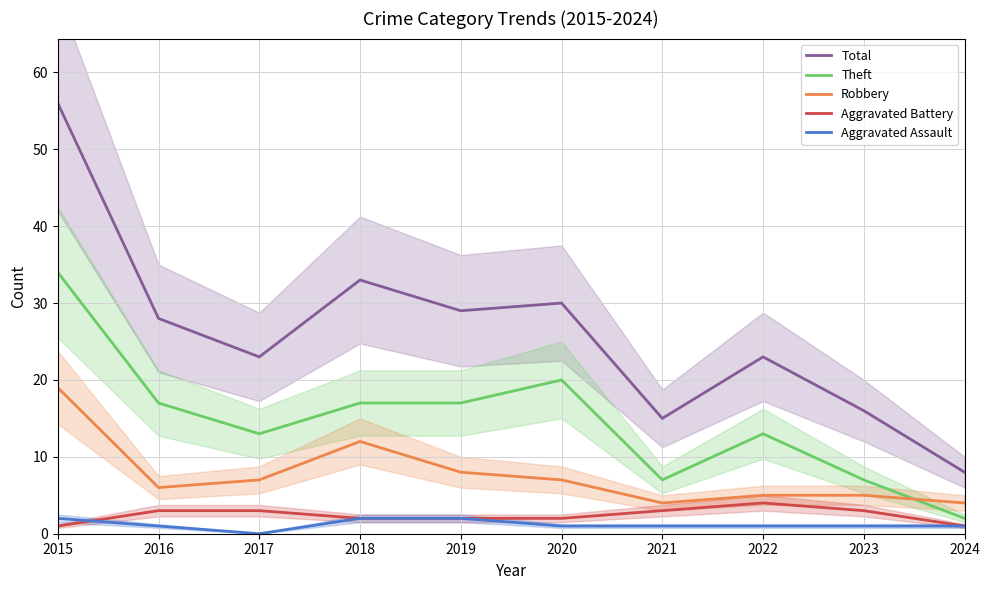

At which category is the sum across all series the highest?

2015